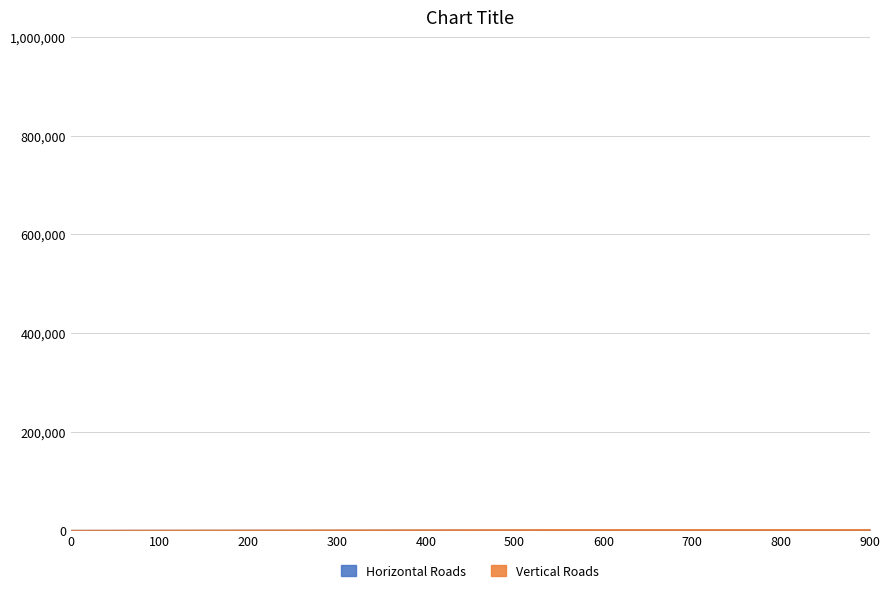

True or false: Vertical Roads and Horizontal Roads cross at least once.

False